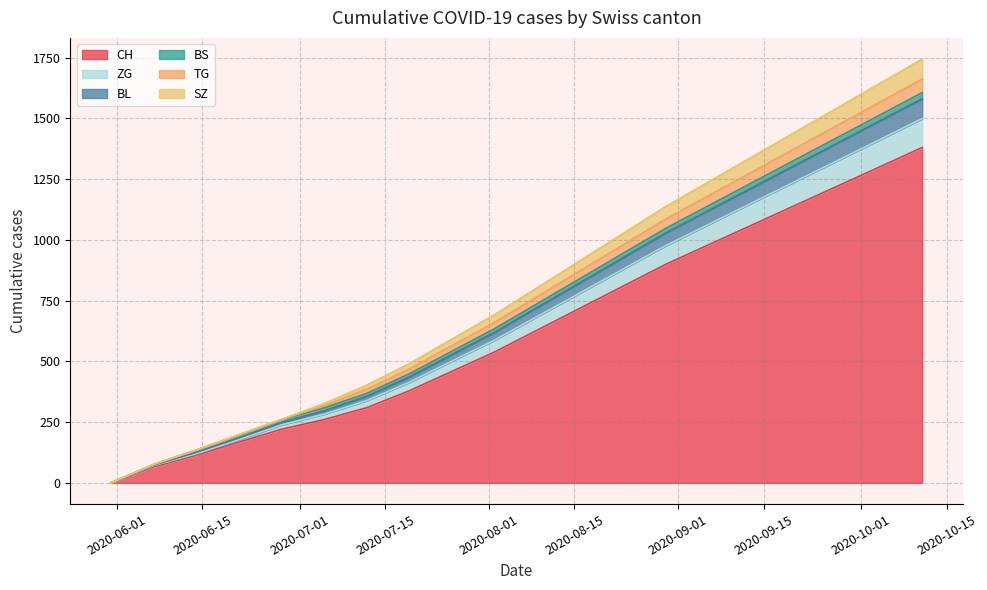

At how many categories does at least one series exceed 322?

15